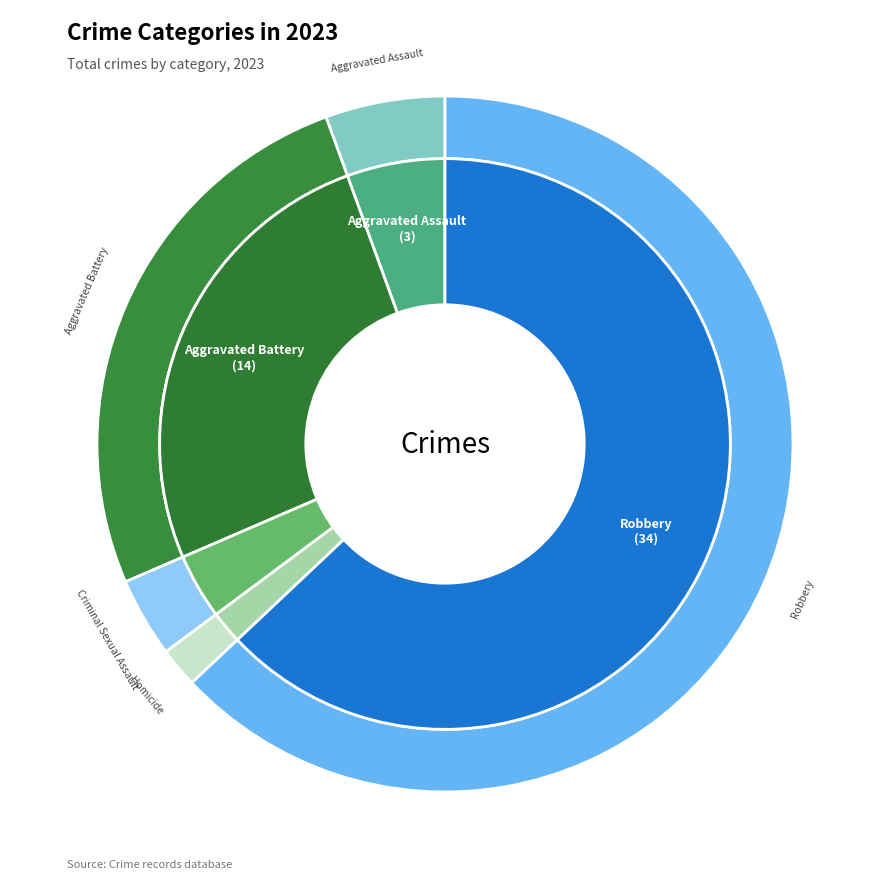

What is the largest slice in the pie chart?

Robbery